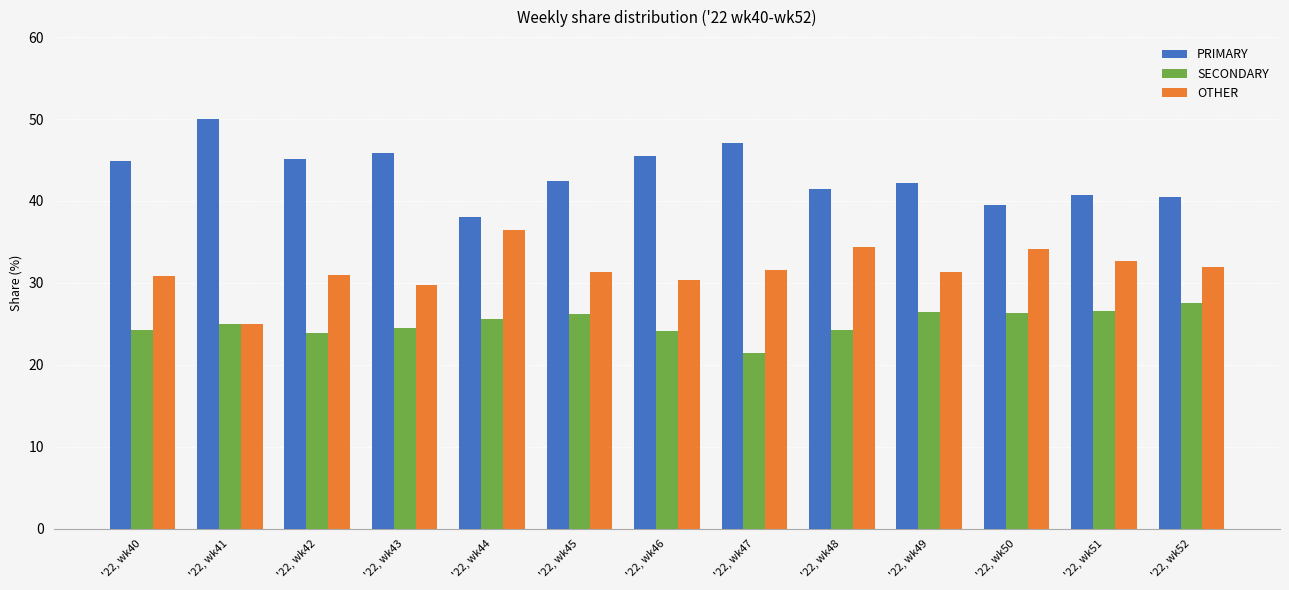

The PRIMARY series shows 72.6 at '22, wk43. True or false?

False